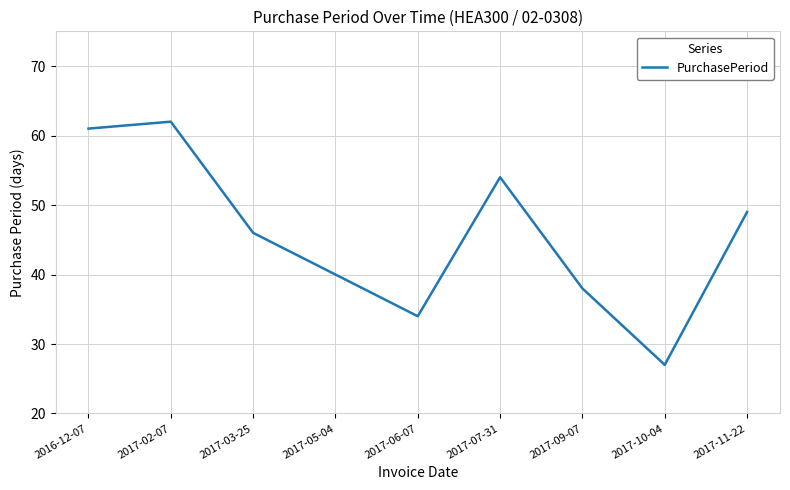

At which label is the value closest to 44?

2017-03-25